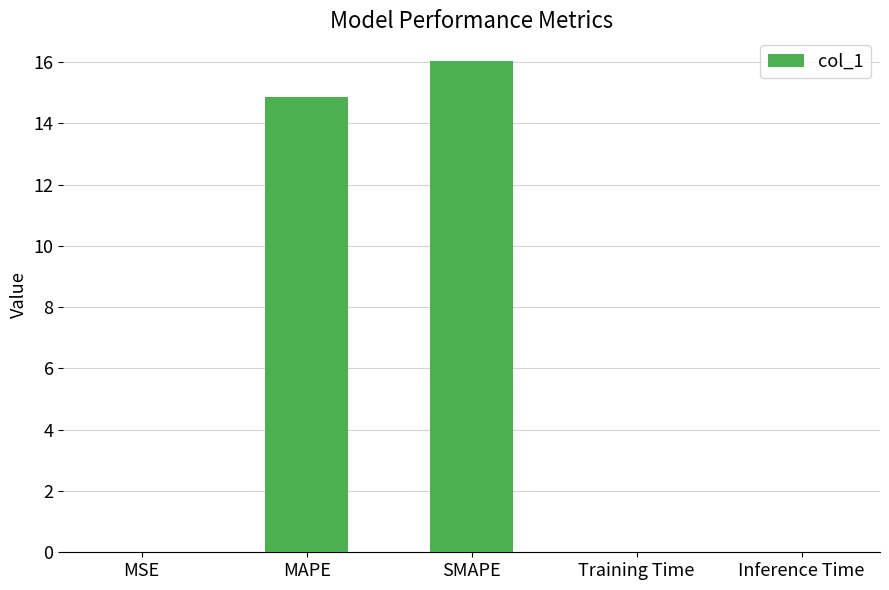

Approximately how many times larger is the value at SMAPE compared to MAPE?

1.1